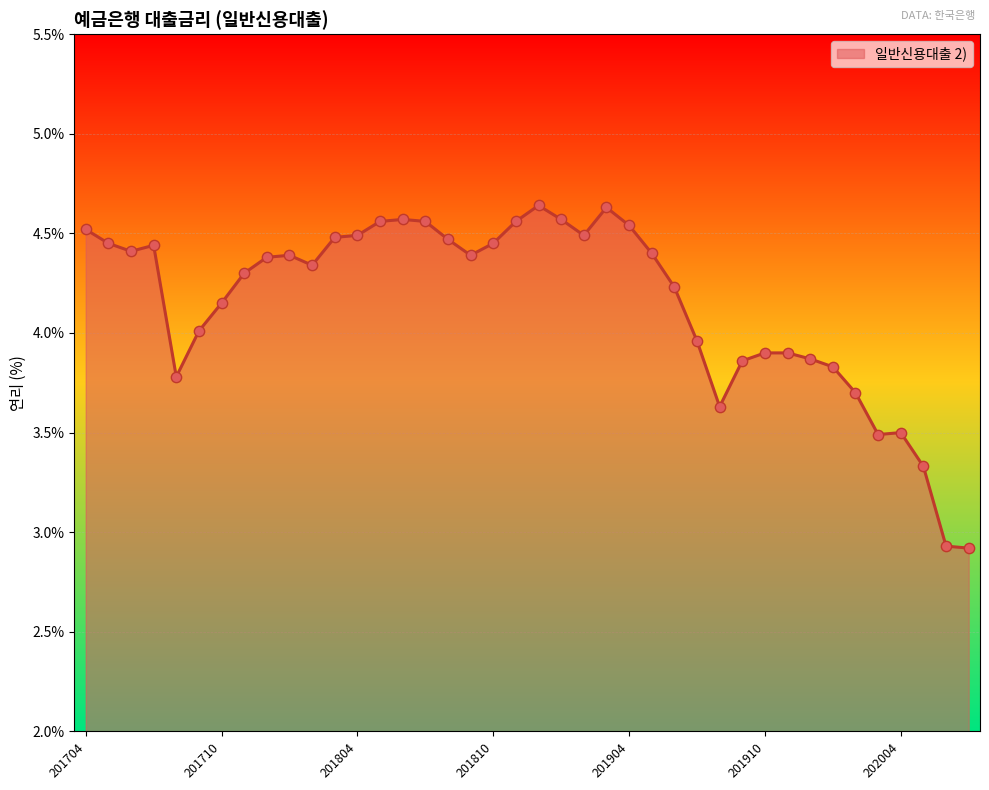

What is the smallest value displayed?

2.9